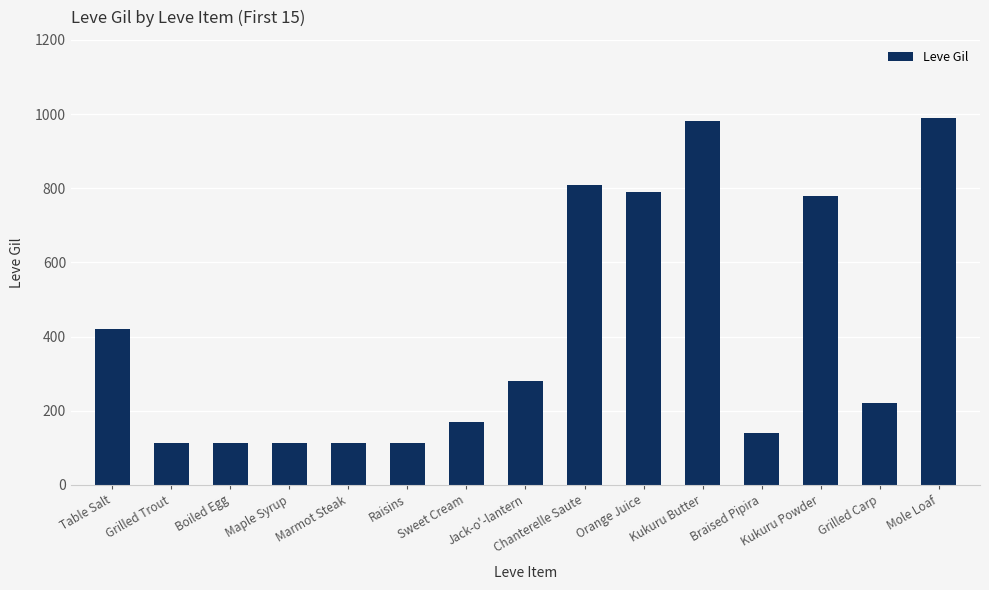

What is the difference between the maximum and minimum values?

878